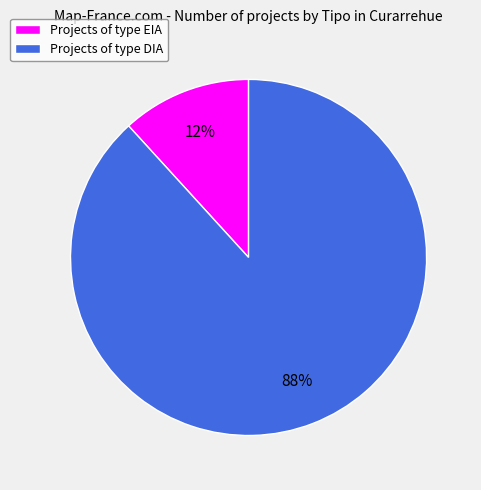

To the nearest percent, what is the difference between the largest and smallest slice percentages?

76%